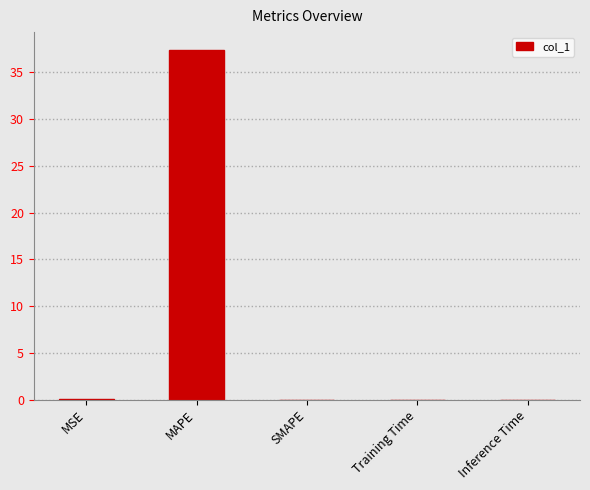

The chart shows a value of 0.0 at SMAPE. True or false?

True